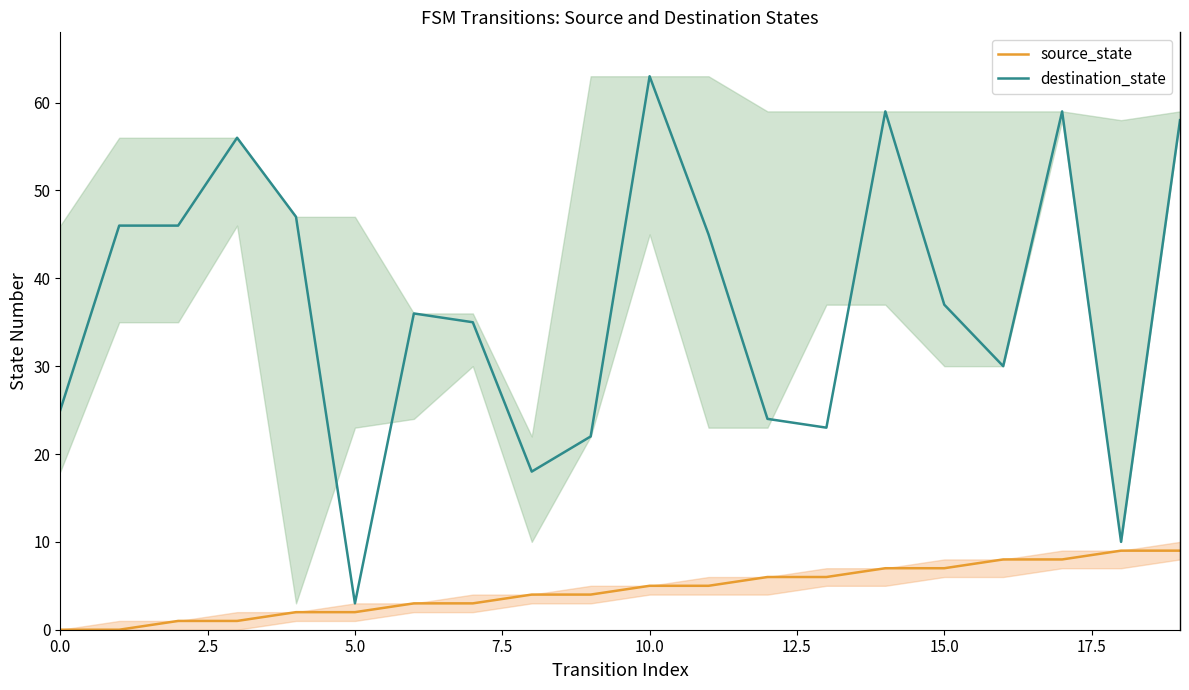

The value of destination_state at 5.0 is 3. True or false?

True